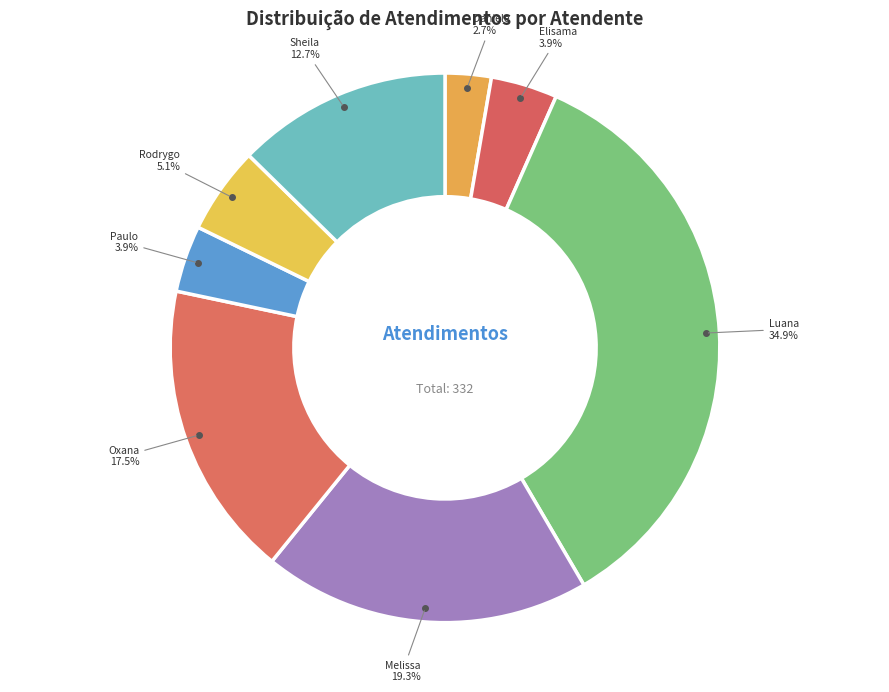

How much of the chart is everything except Rodrygo?

94.9%